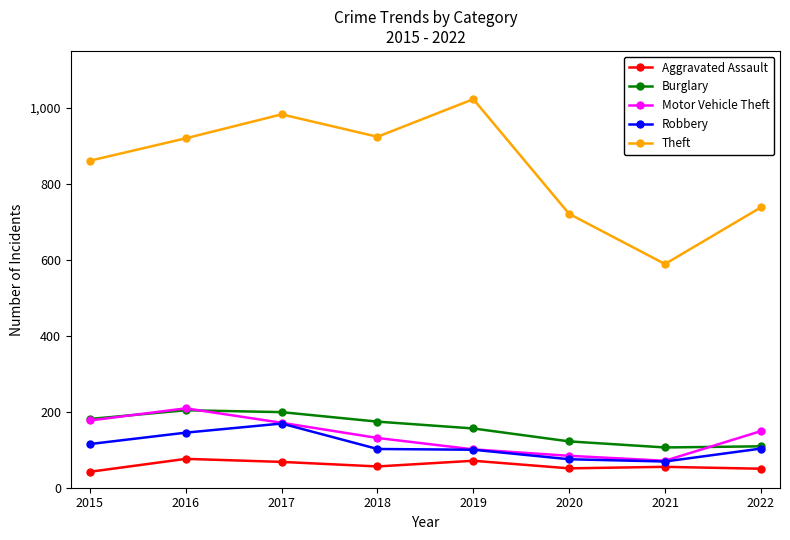

How many data points in Theft are less than 920?

4